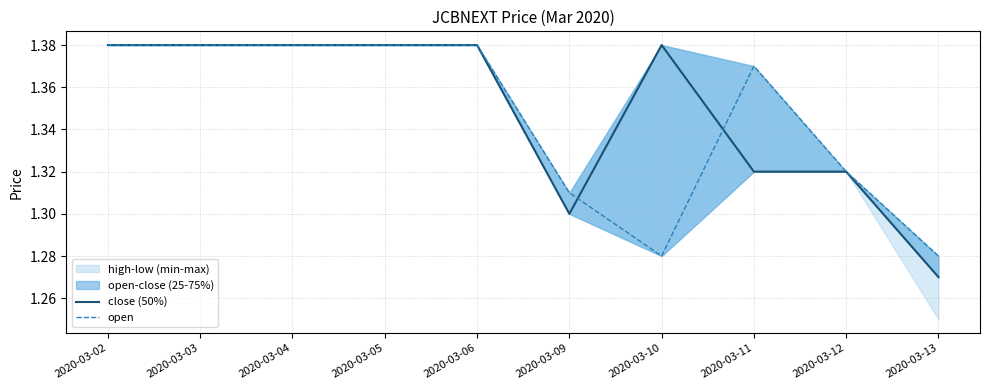

How many interior local valleys does the open series have?

1